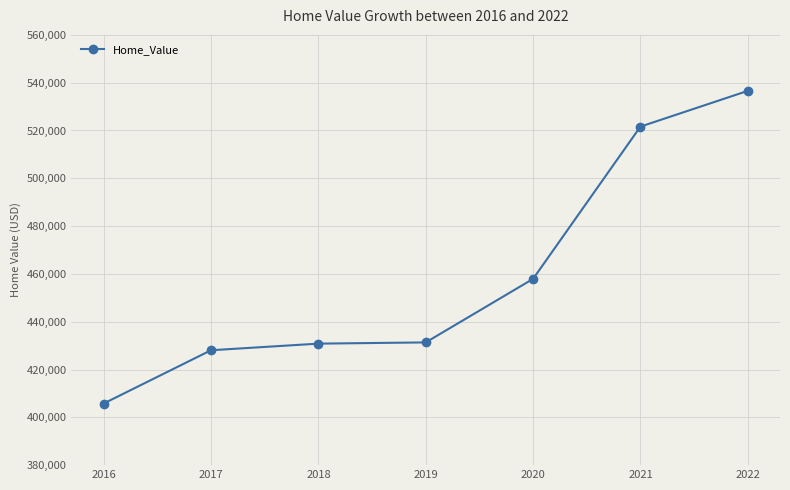

What is the difference between the maximum and second lowest values?

108514